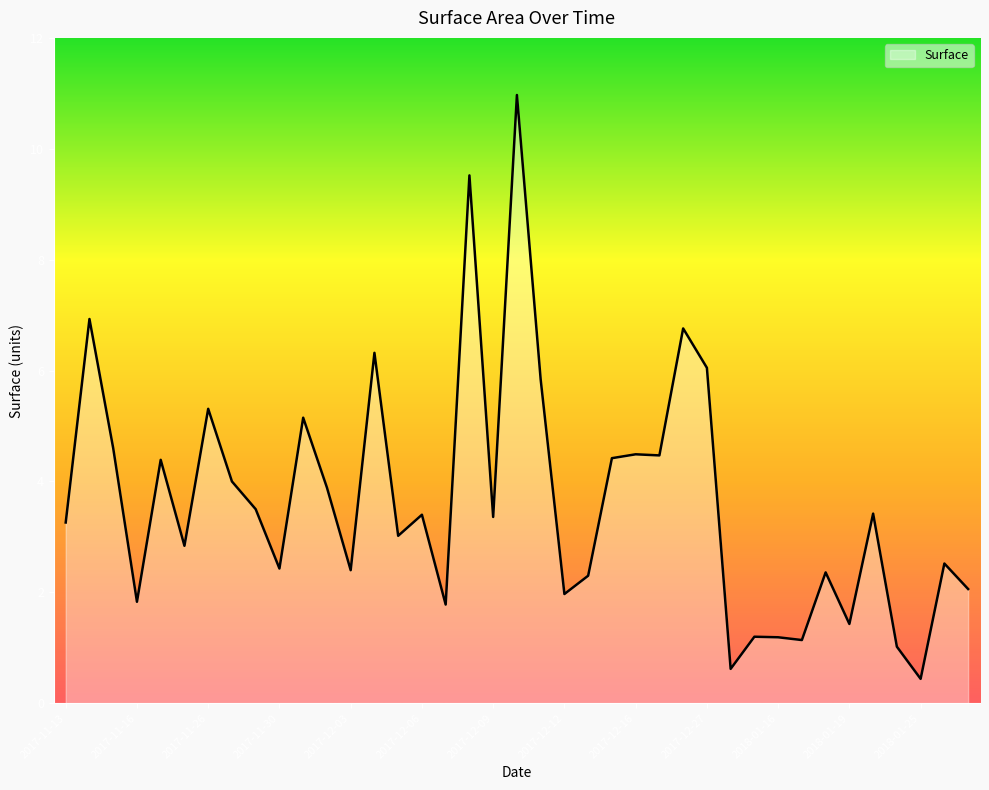

What is the difference between the maximum and minimum values?

10.5